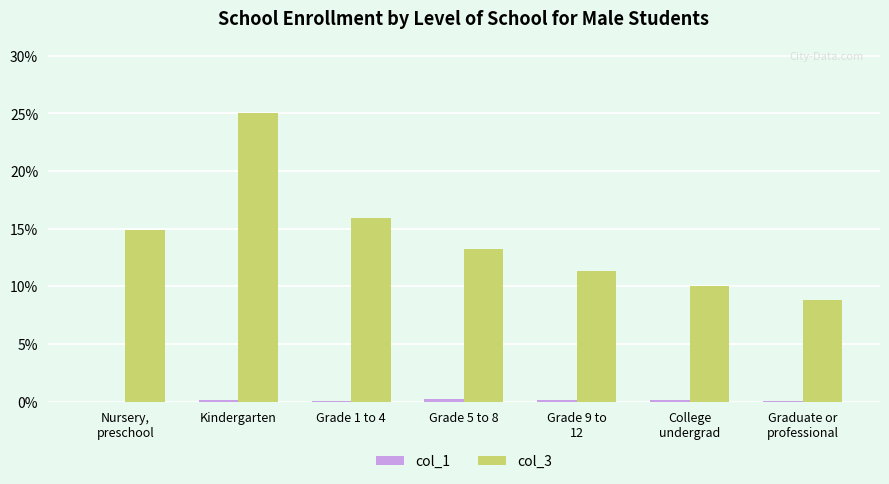

What value does the col_3 series have at College
undergrad?

10.1